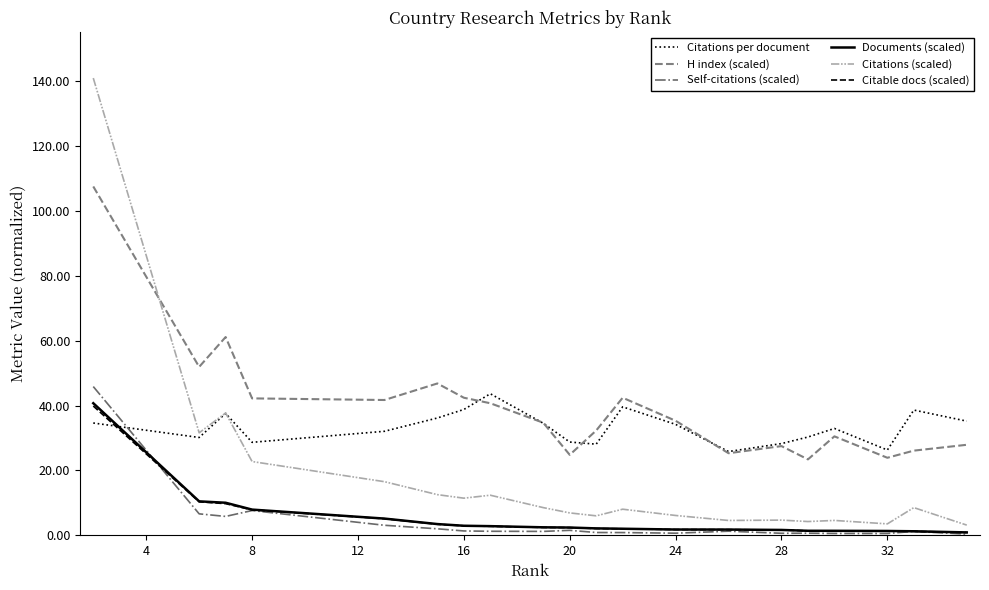

Which series has the largest range (max minus min)?

Citations (scaled)